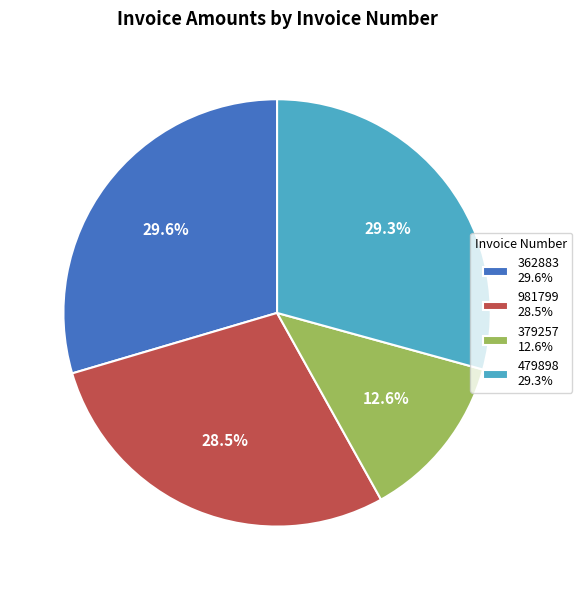

Does 479898 account for over 50% of the chart?

No